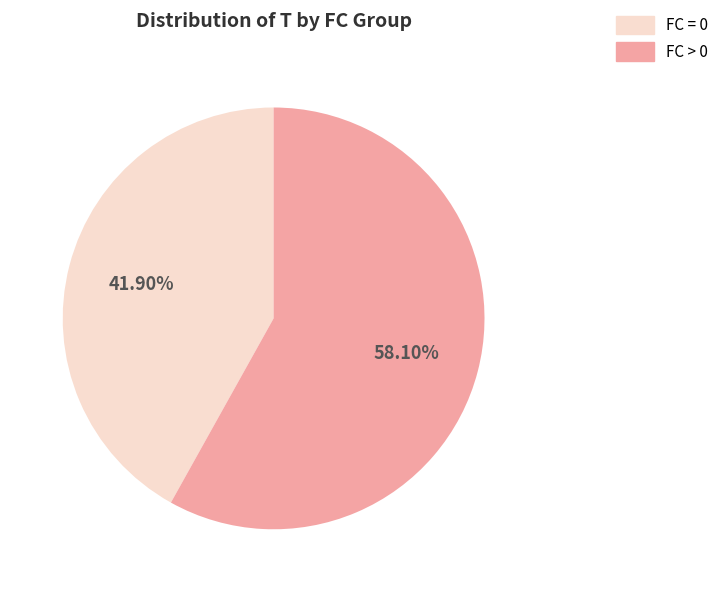

Do FC = 0 and FC > 0 together represent more than half of the pie?

Yes